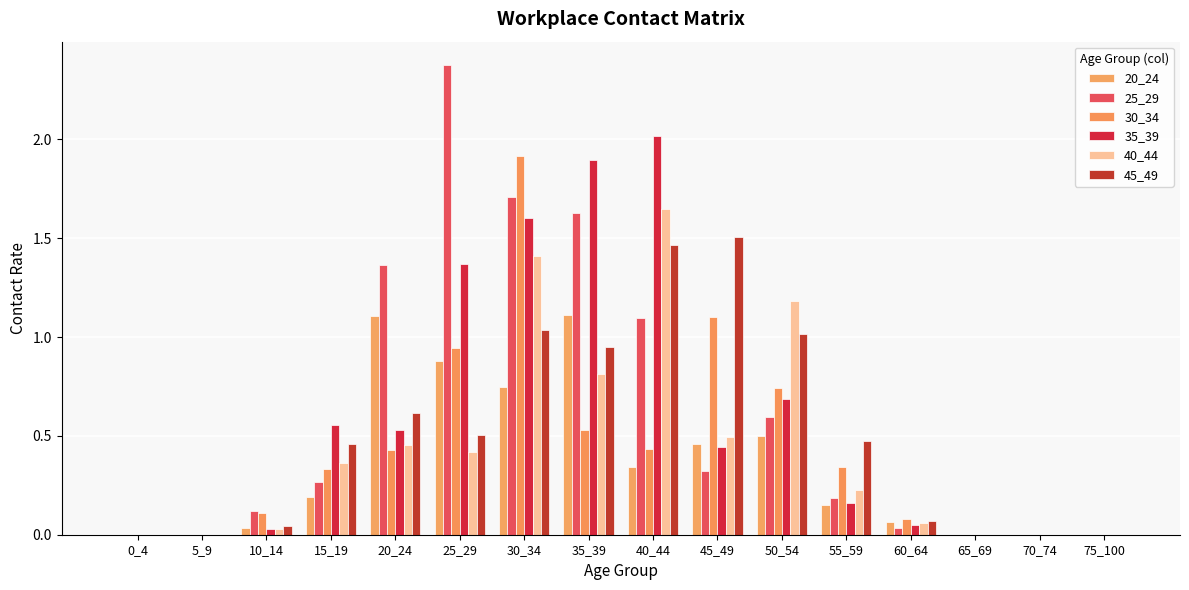

Does the chart contain stacked bars?

No